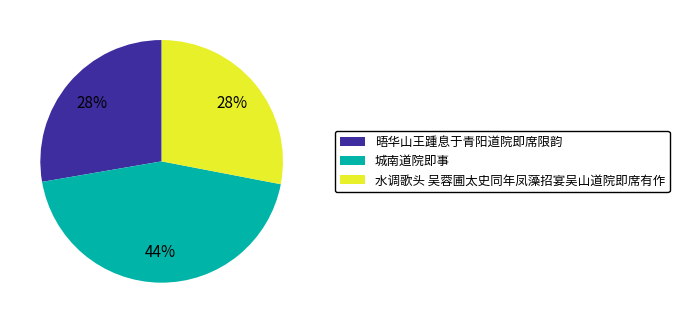

Which has a higher value, 晤华山王踵息于青阳道院即席限韵 or 城南道院即事?

城南道院即事